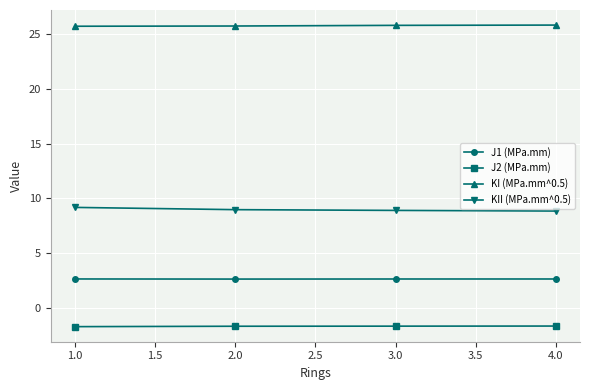

What is the average value of the J2 (MPa.mm) series?

-1.7